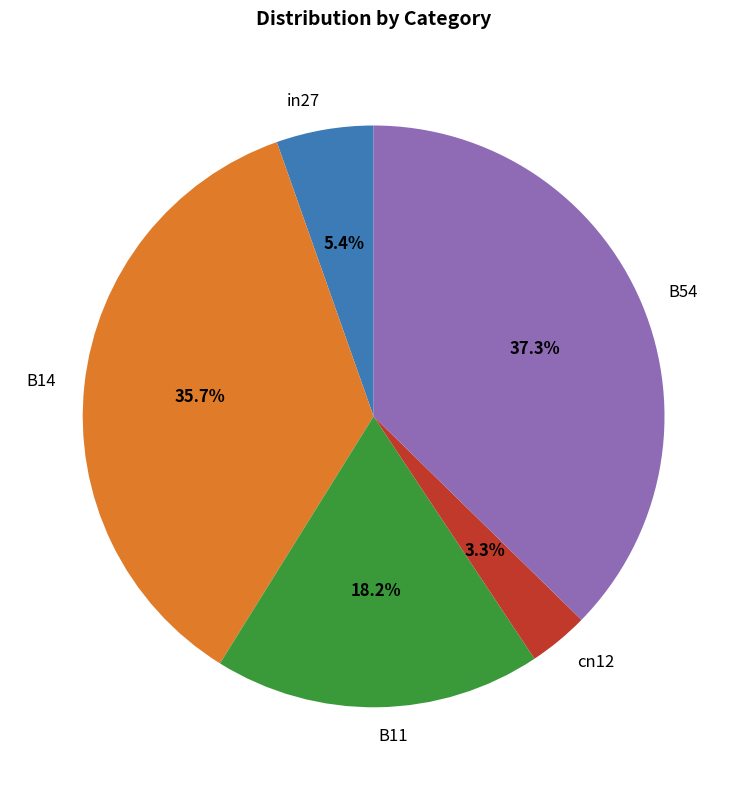

Is there any slice that represents more than half of the pie?

No